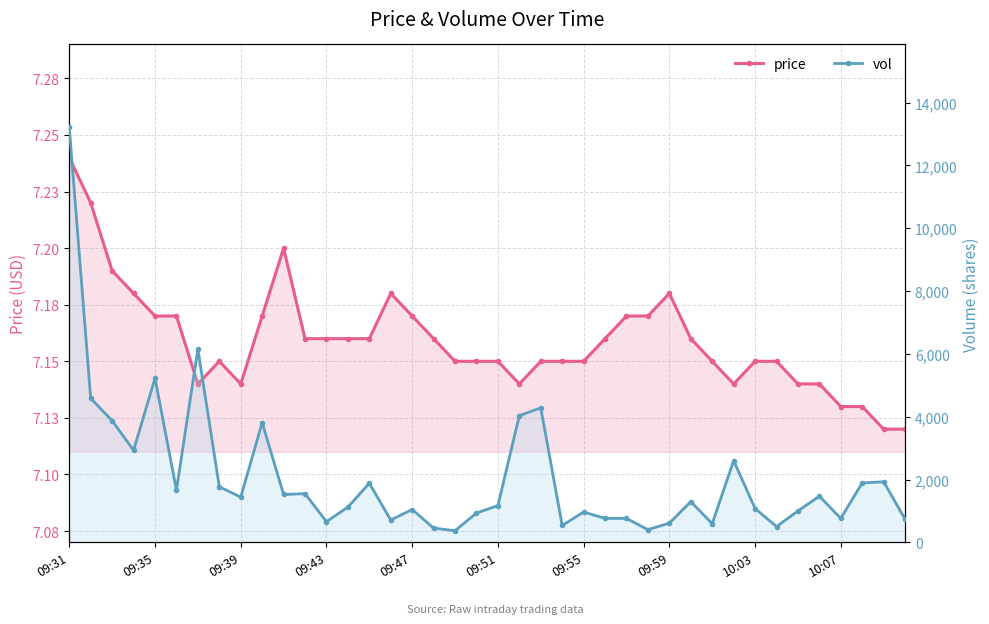

Between 25 and 38, which series saw the biggest shift?

vol